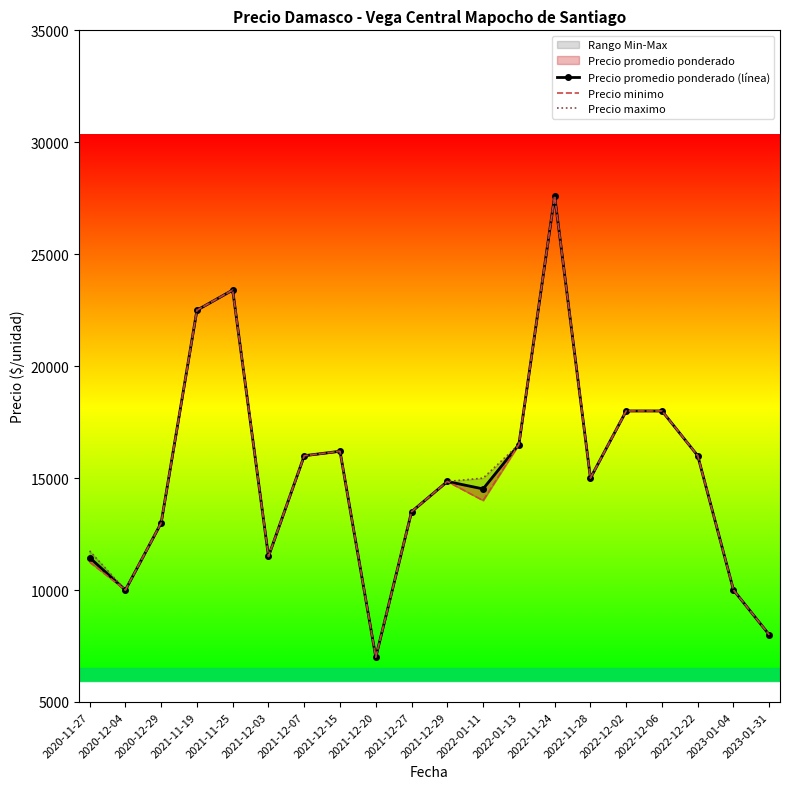

At which label does Precio promedio ponderado (línea) first exceed 15000?

2021-11-19